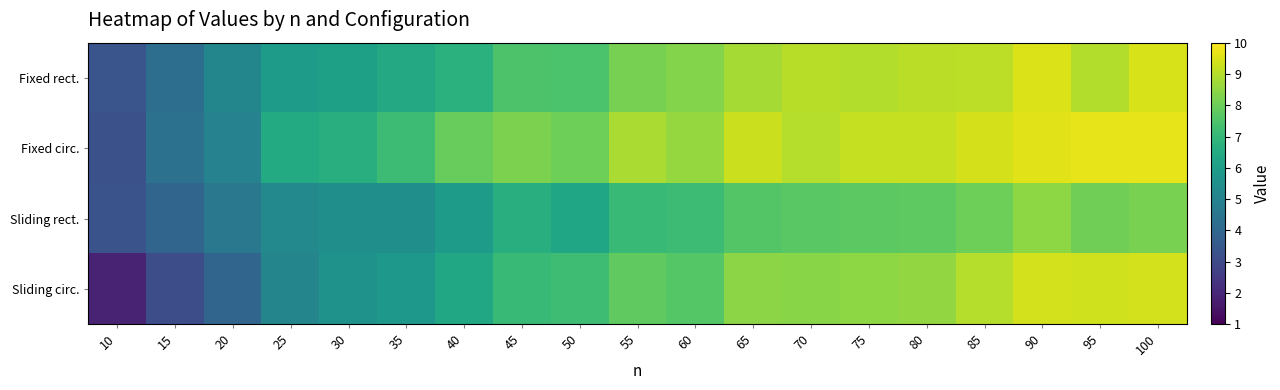

What is the spread (max minus min) of values at 30?

1.1